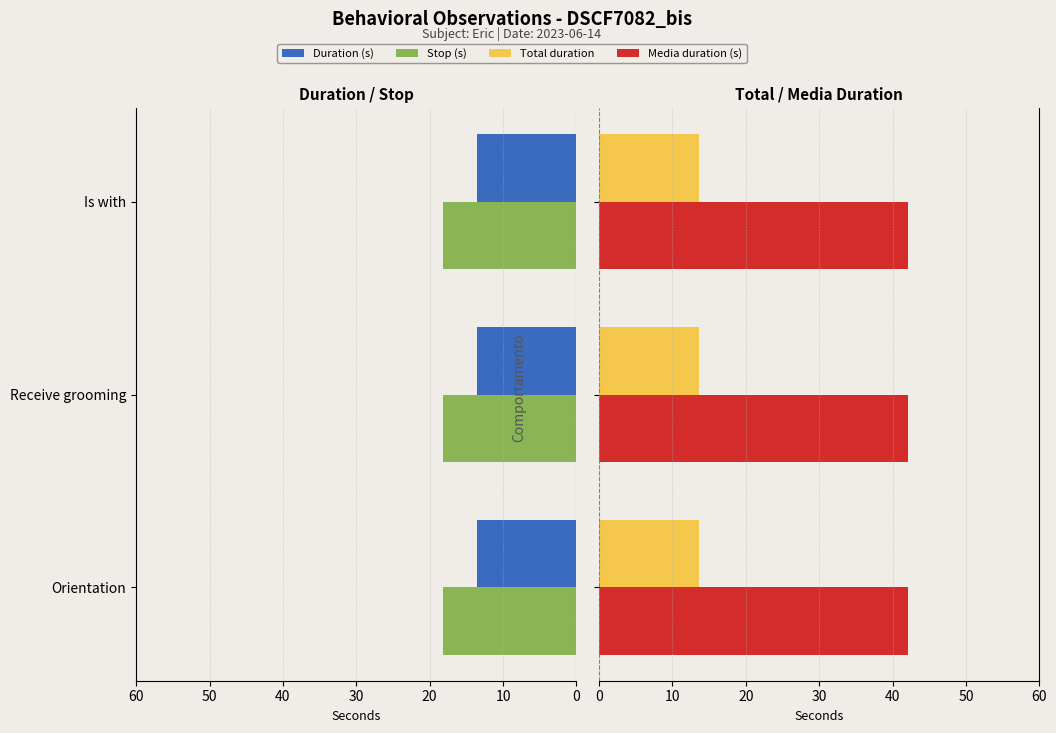

Does the chart contain stacked bars?

No